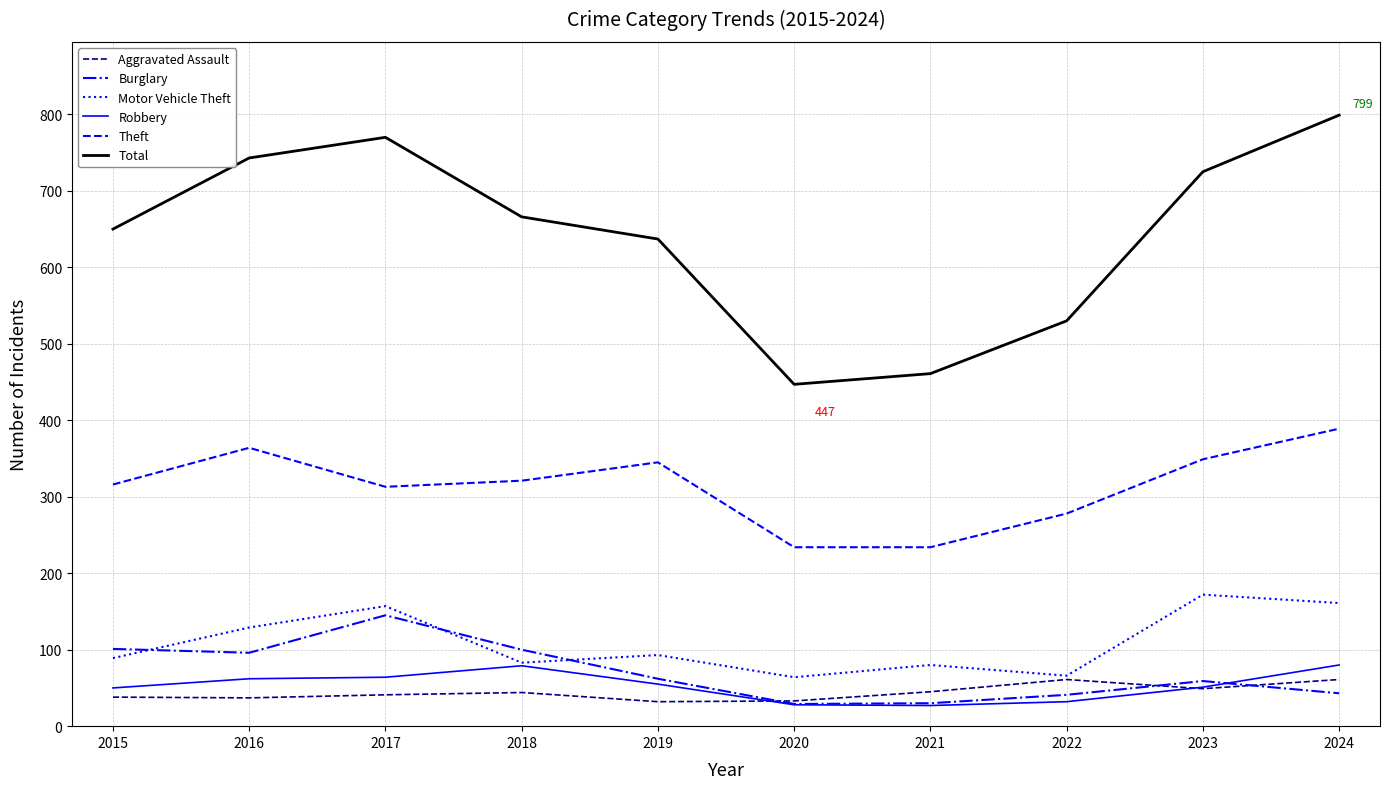

At how many categories does at least one series exceed 375?

10